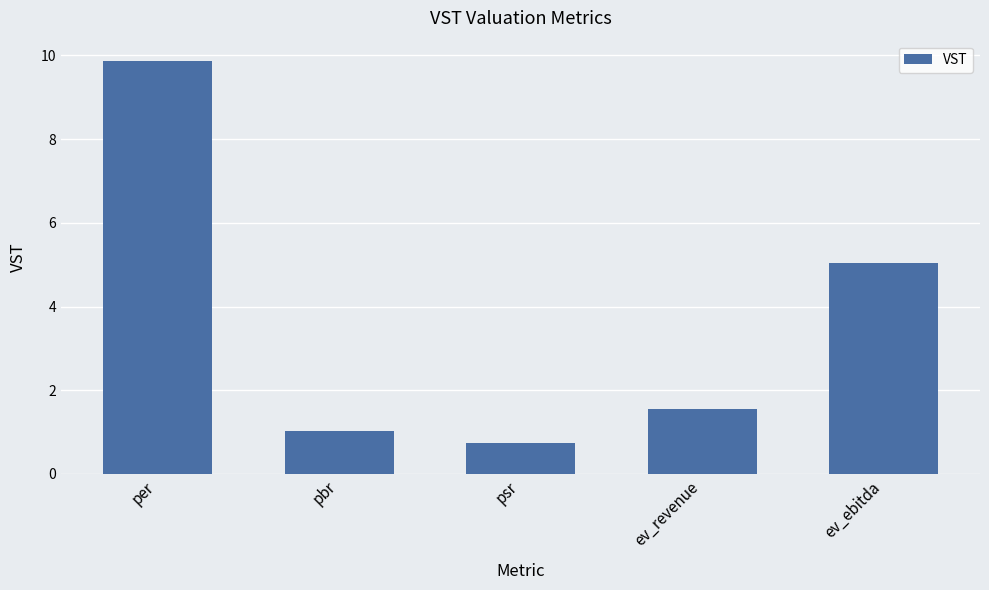

Which category has the lowest value across all series?

psr